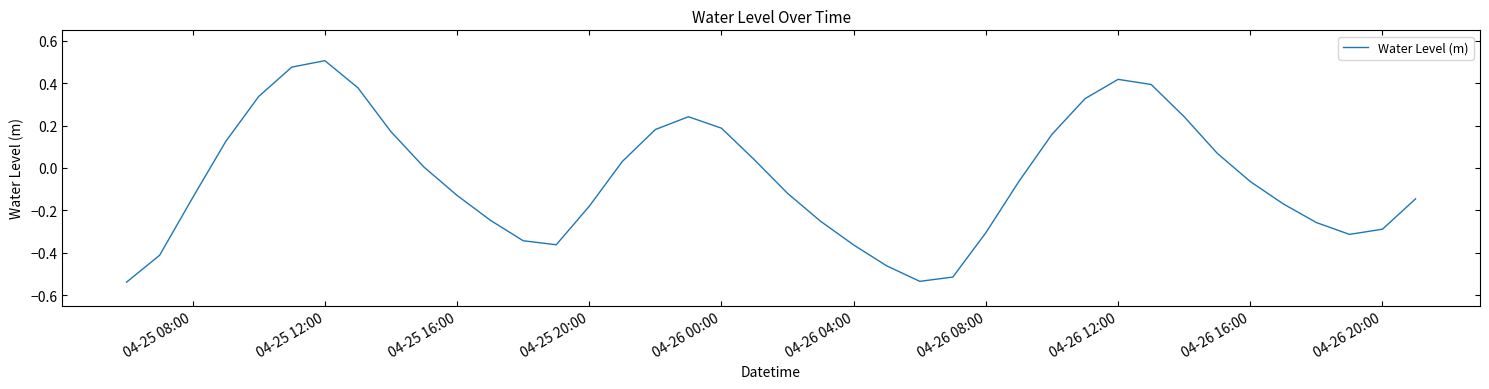

Which category has the highest value across all series?

04-25 12:00